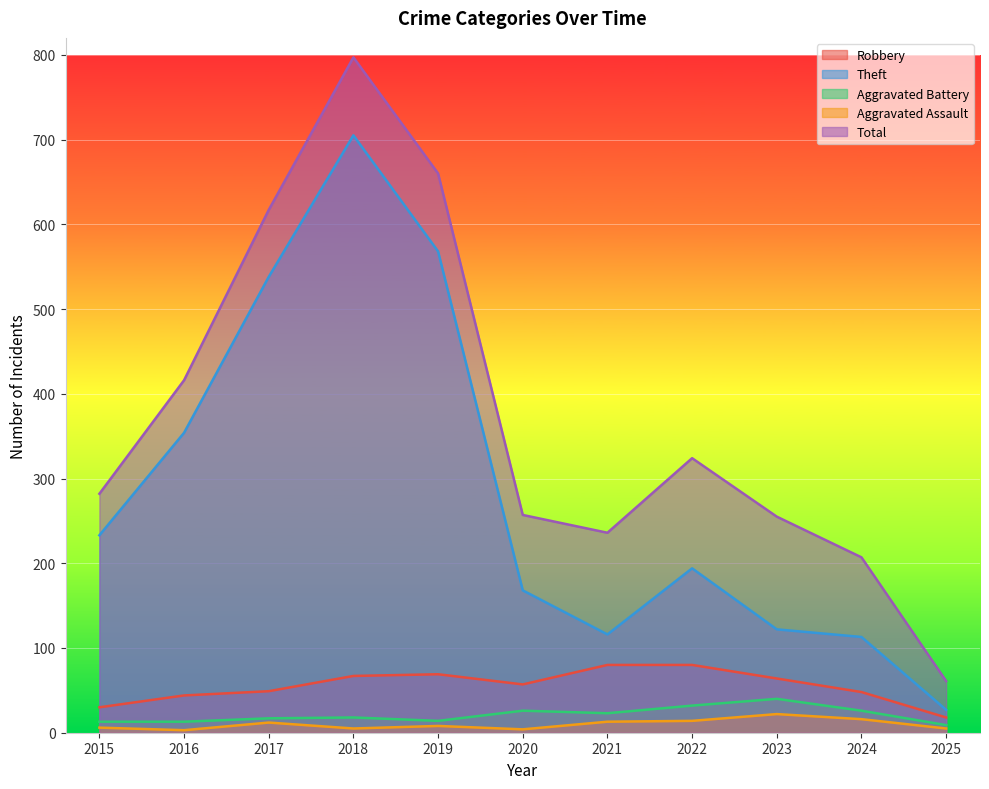

True or false: Theft and Robbery cross at least once.

False